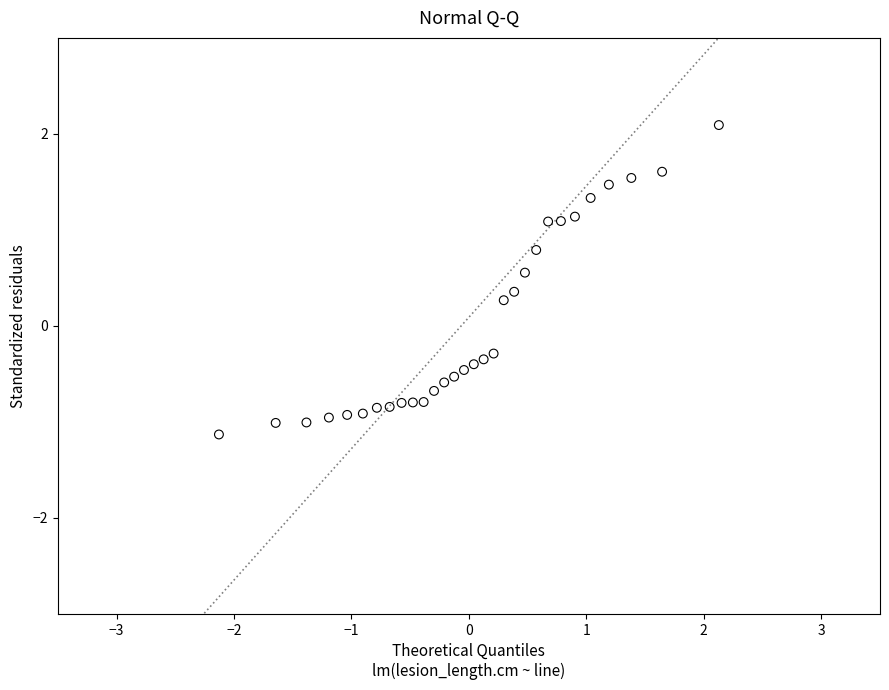

What is the range of X values (max minus min)?

4.3